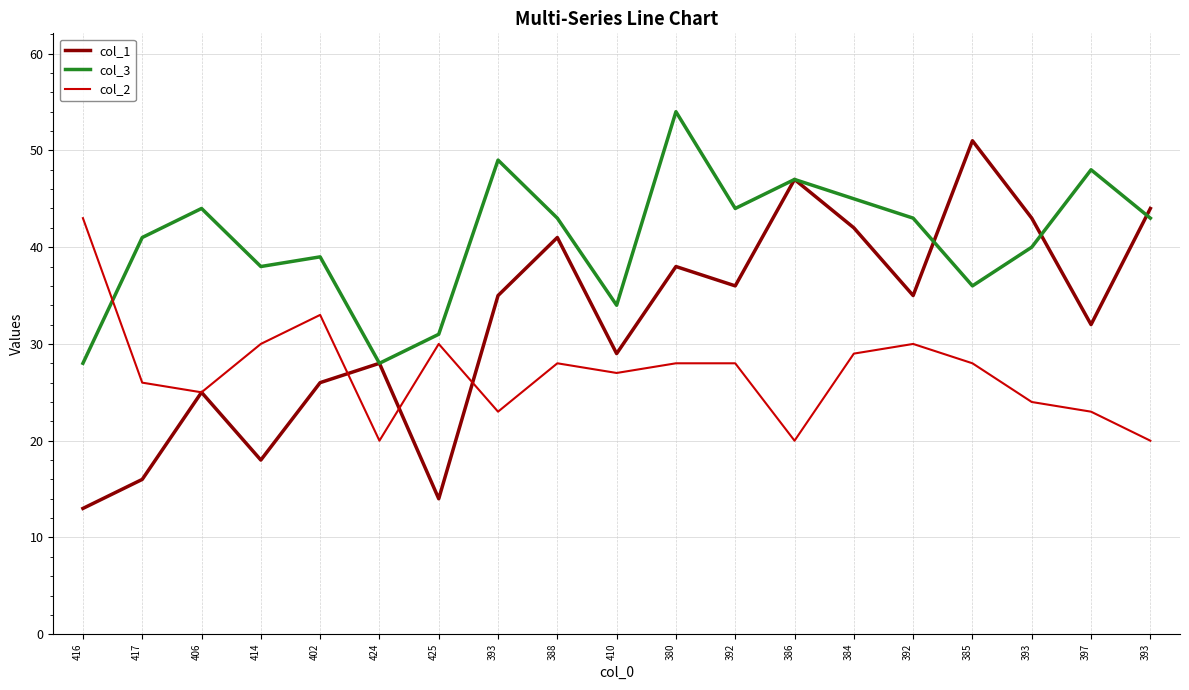

Which label corresponds to the largest value in the chart?

380